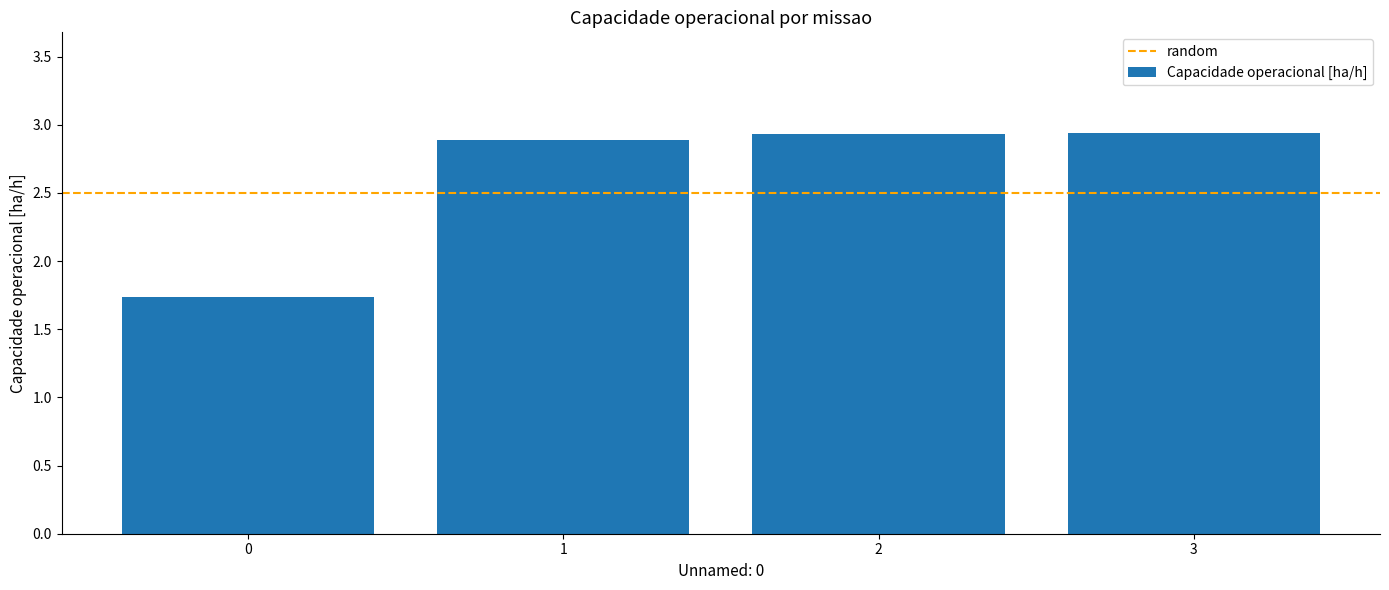

The chart shows a value of 1.7 at 0. True or false?

True